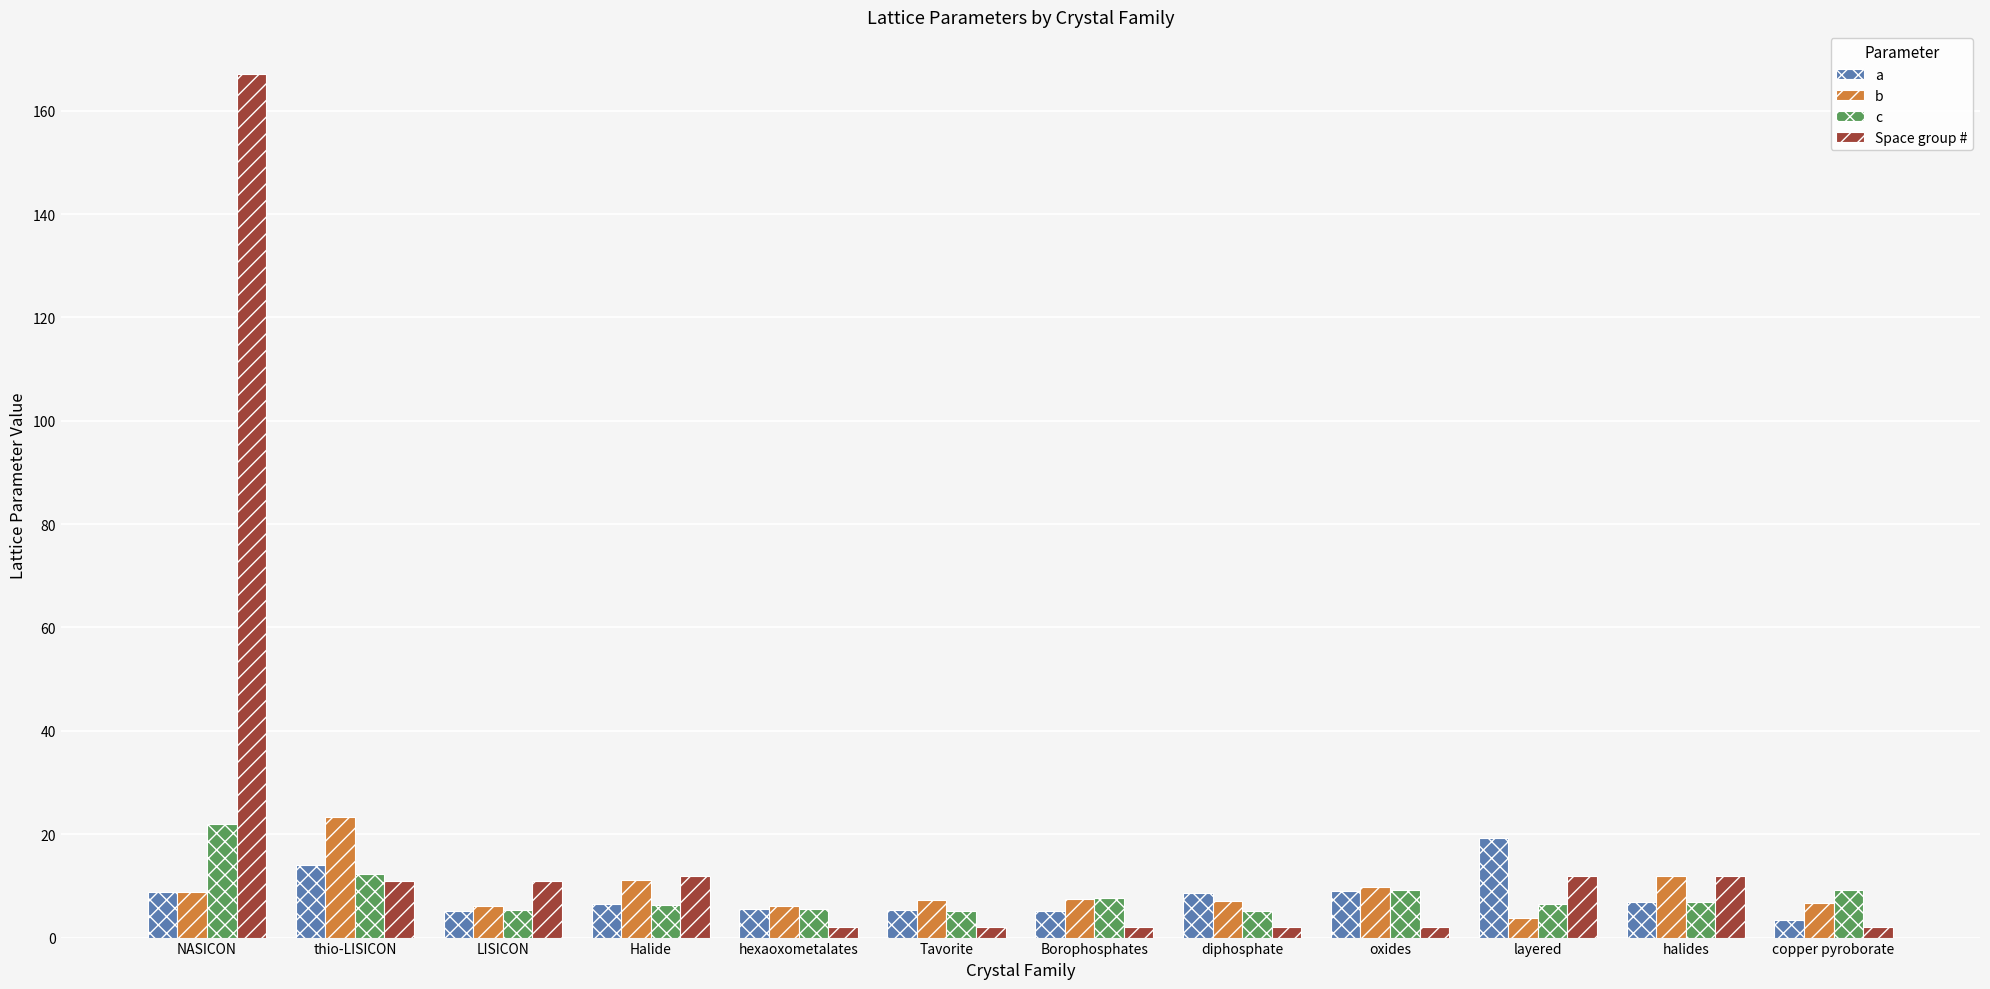

What is the spread (max minus min) of values at oxides?

7.7